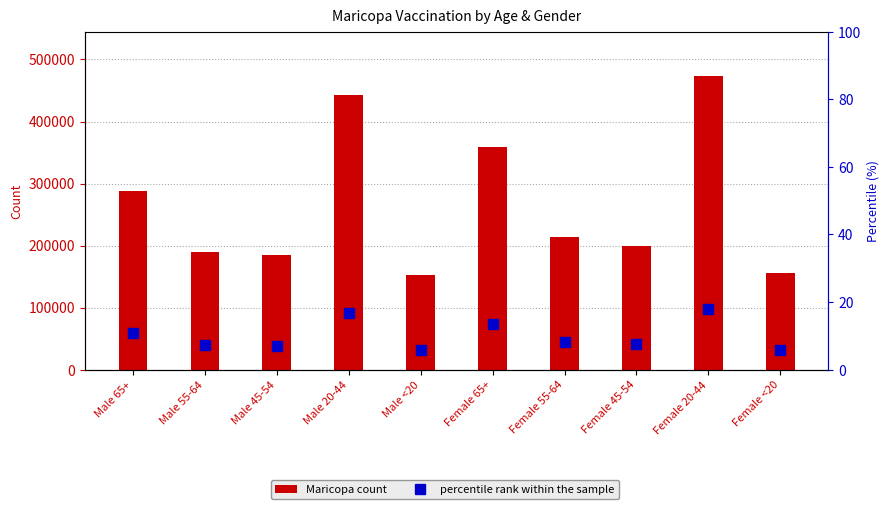

Which series has the largest total across all categories?

Maricopa count